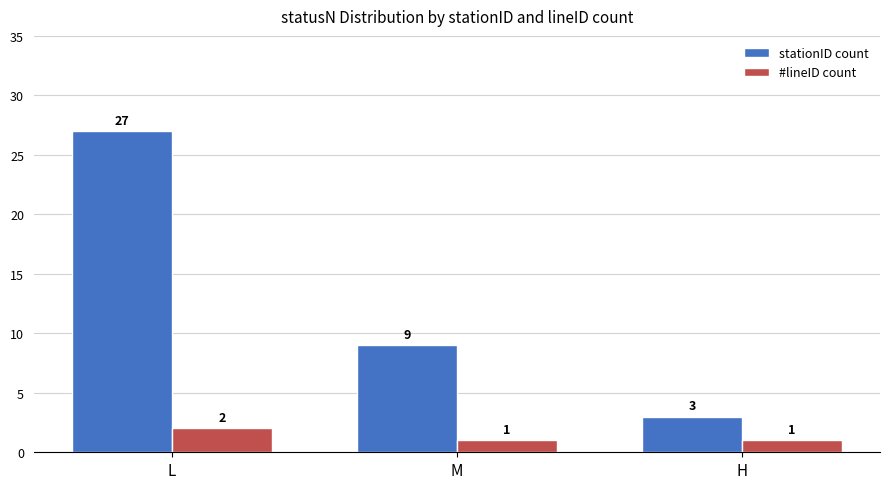

What is the total value across all series at H?

4